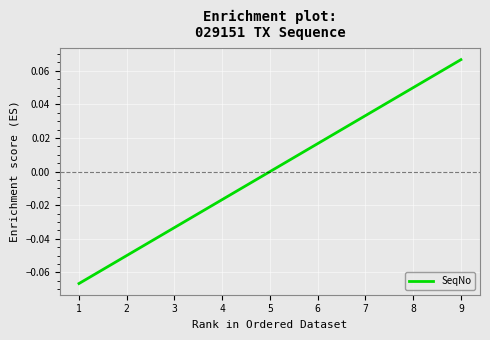

List the labels in order of value, smallest first.

1, 2, 3, 4, 5, 6, 7, 8, 9